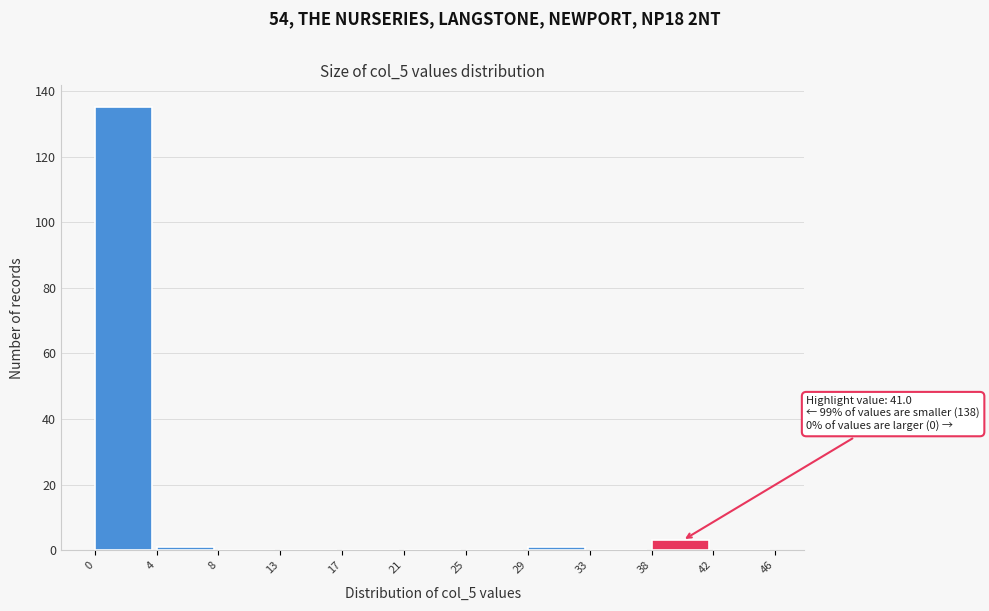

Over which range of the x-axis is the bar tallest?

0 to 4